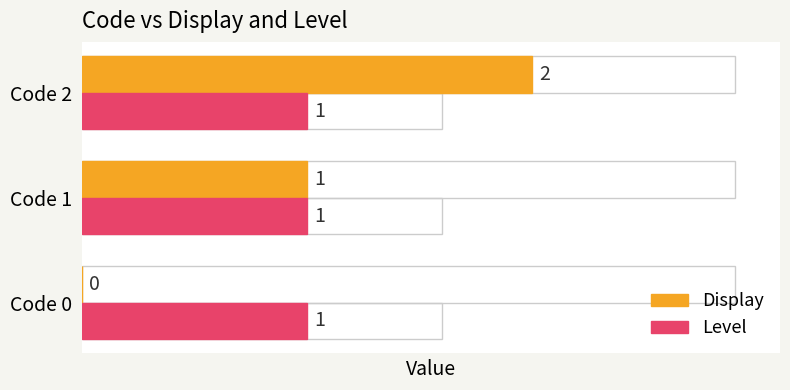

Is the value of Display at Code 2 greater than the value of Level at Code 1?

Yes